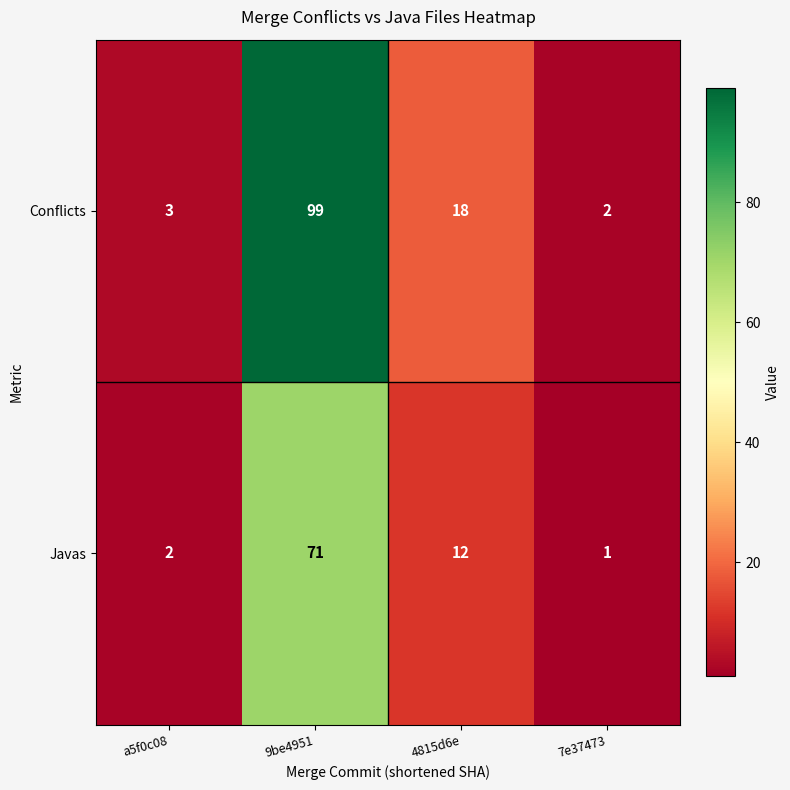

True or false: Javas has a value of 3 at 4815d6e.

False